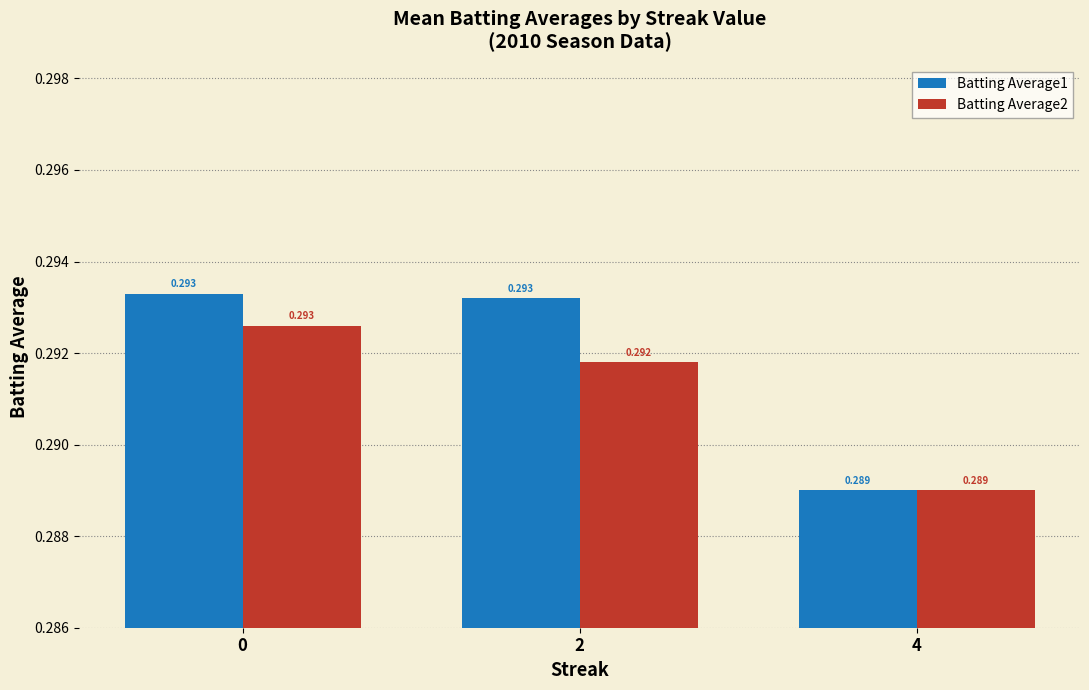

The Batting Average1 series shows 0.5 at 2. True or false?

False